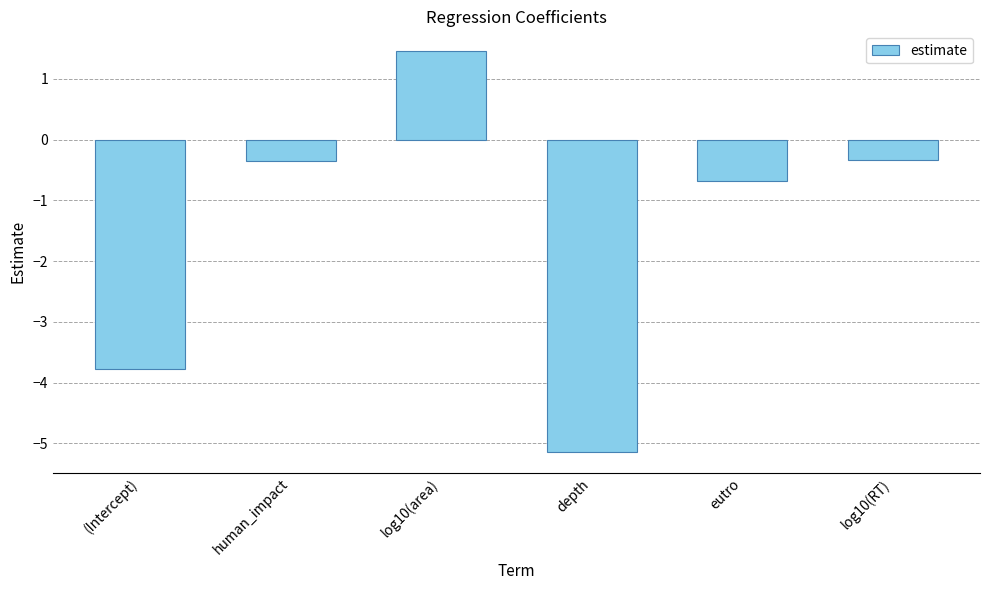

True or false: the data shows -9.1 at depth.

False